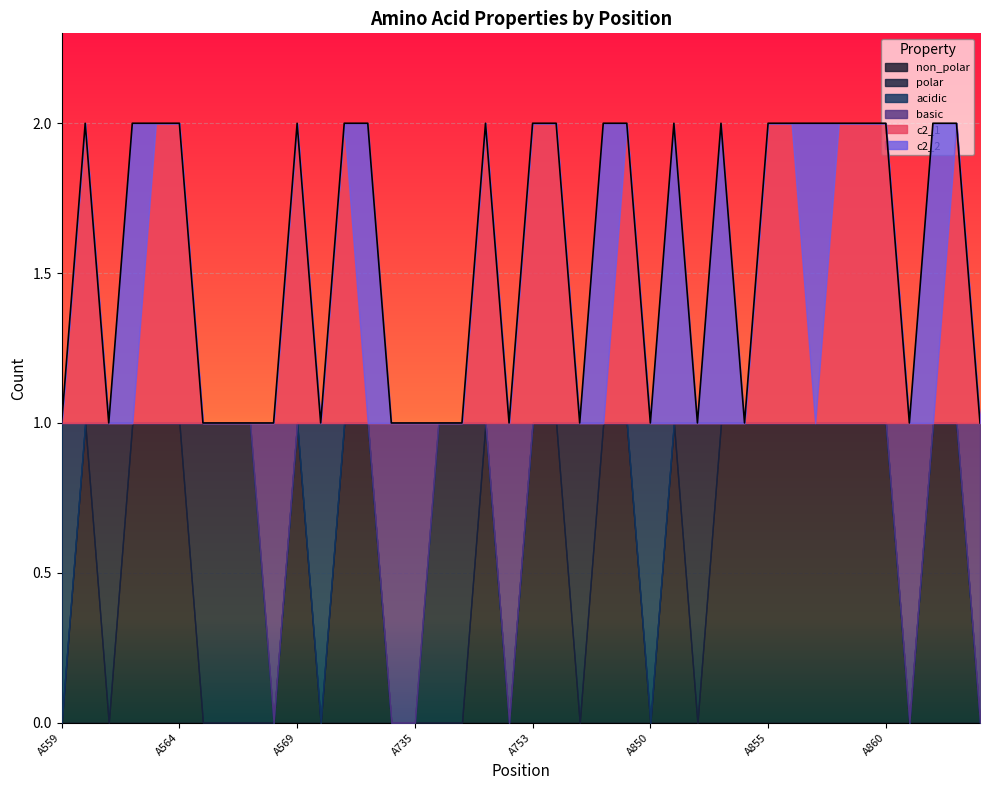

Which series has the widest spread of values?

non_polar